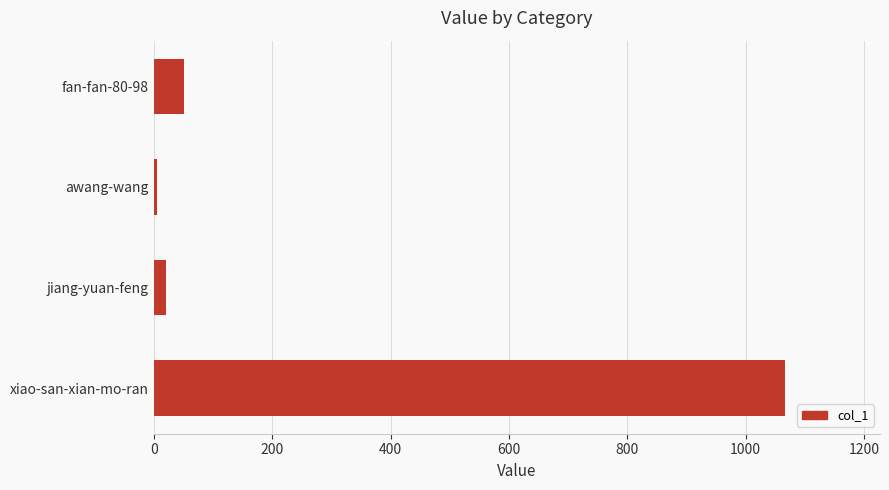

Which category has the highest value across all series?

xiao-san-xian-mo-ran